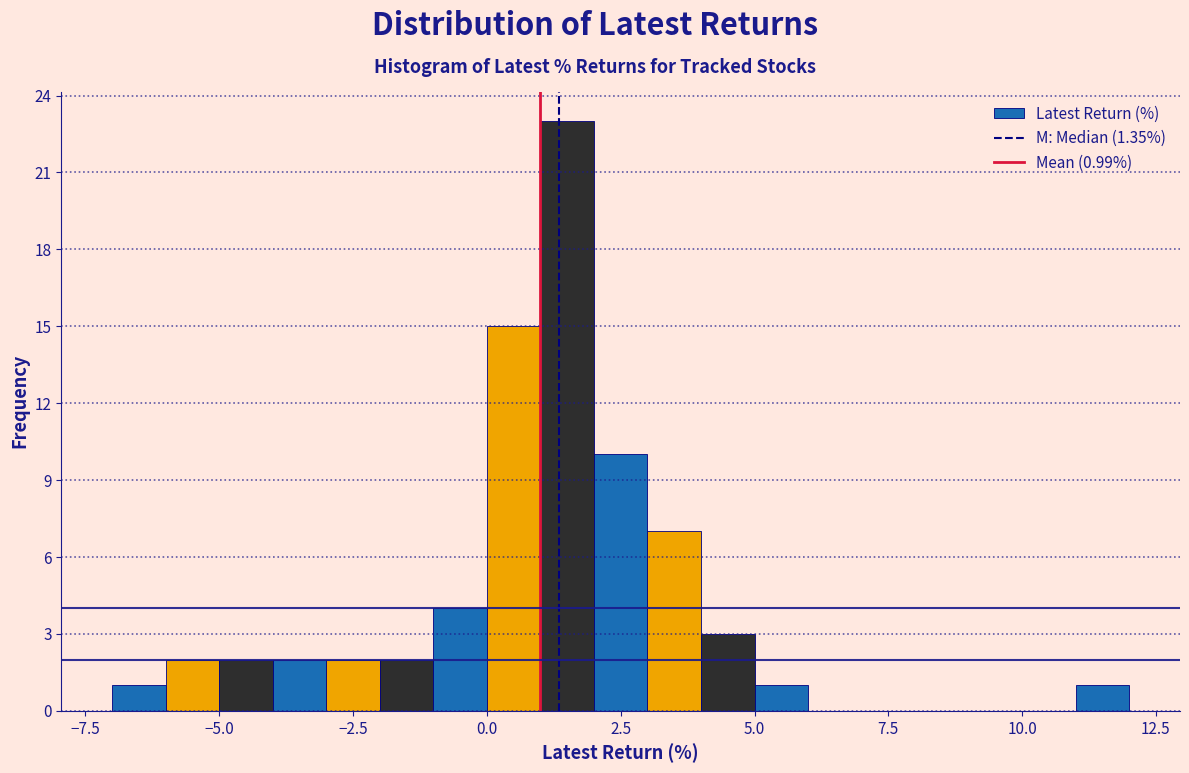

Around what value on the x-axis is the tallest bar? Give the approximate position of its centre, as read against the axis.

1.5